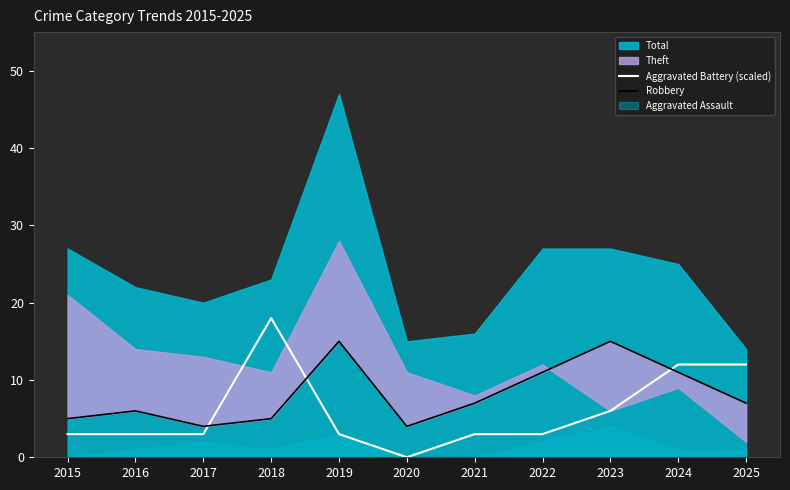

The Robbery series shows 7 at 2021. True or false?

True